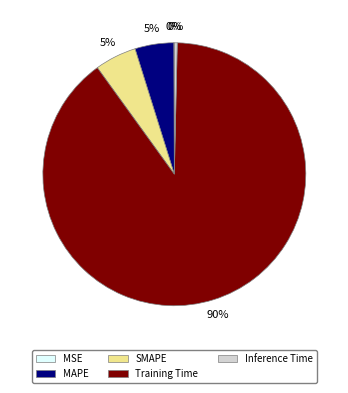

True or false: Inference Time accounts for 0% of the total.

True